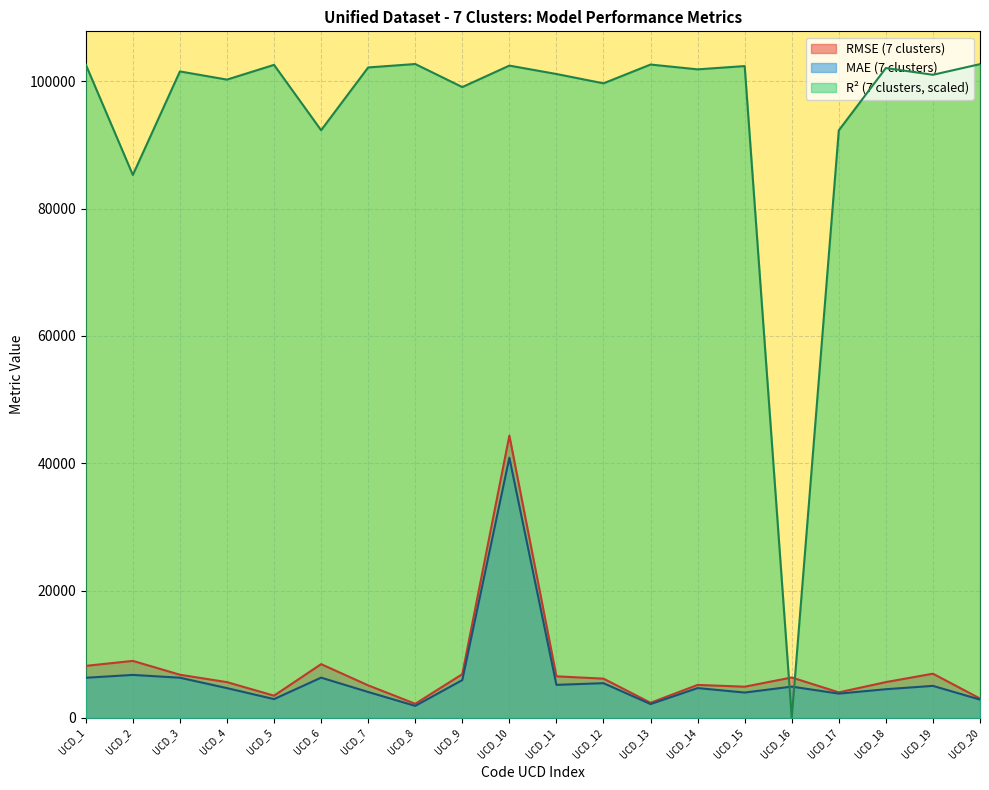

What is the average value of the R^2 (7 clusters) series?

94842.3